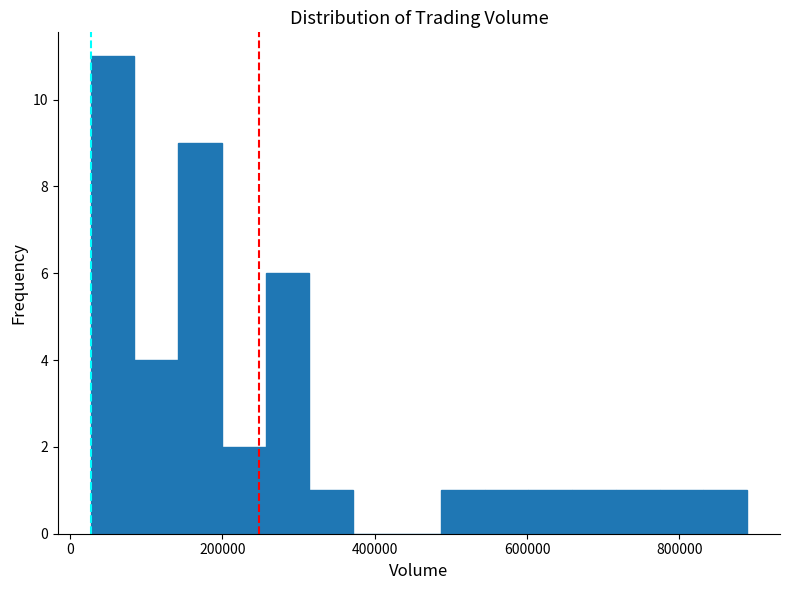

Around what value on the x-axis is the tallest bar? Give the approximate position of its centre, as read against the axis.

60000